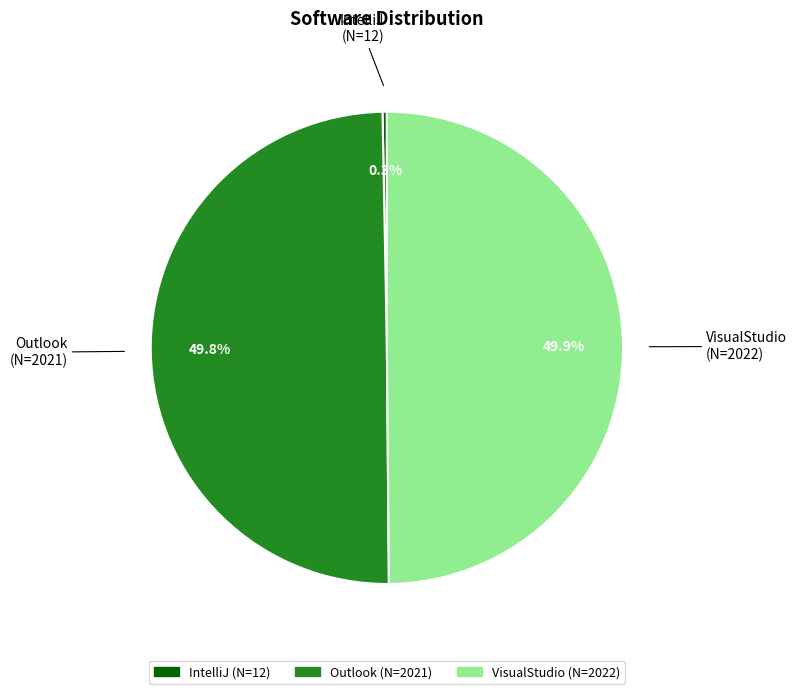

To the nearest percent, what percentage of the pie is VisualStudio?

50%